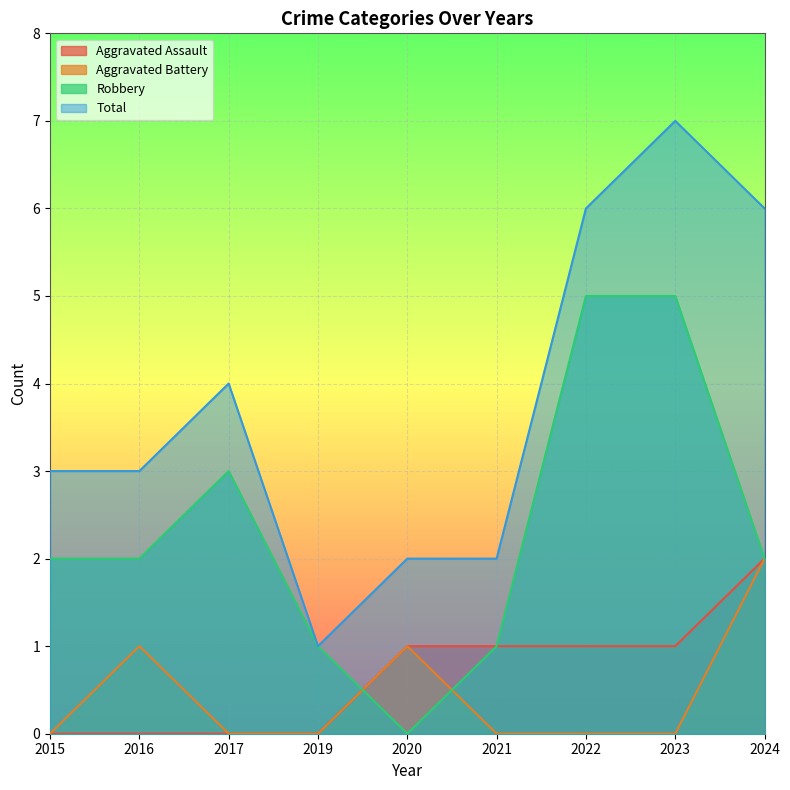

How many values in the Robbery series exceed 2?

3